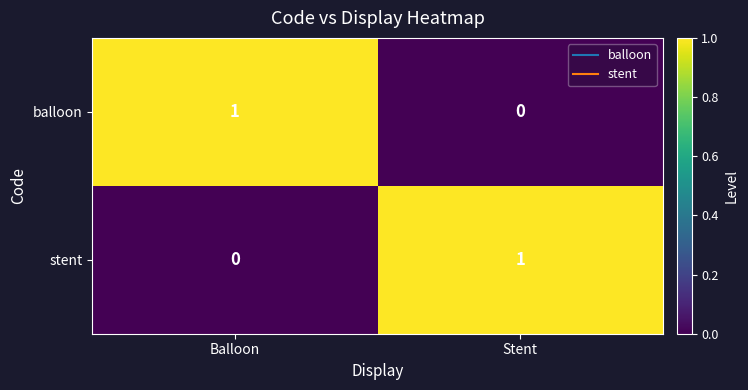

The value of balloon at Balloon is 0. True or false?

False